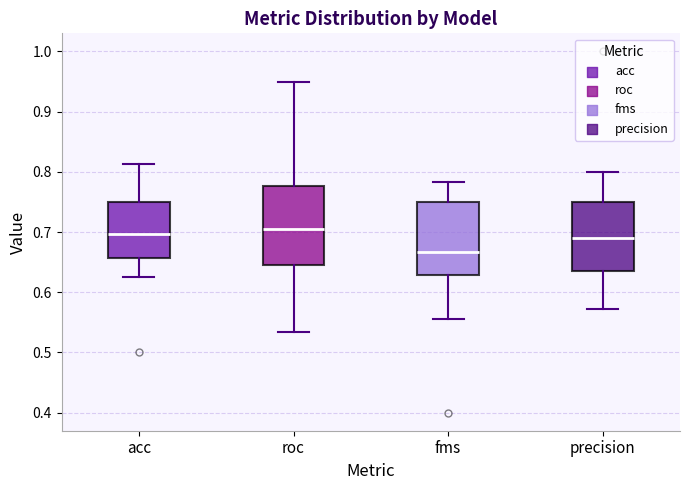

Where is the upper edge of the box for acc on the y-axis? The values are not printed on the chart, so give them approximately, as read against the axis.

0.75